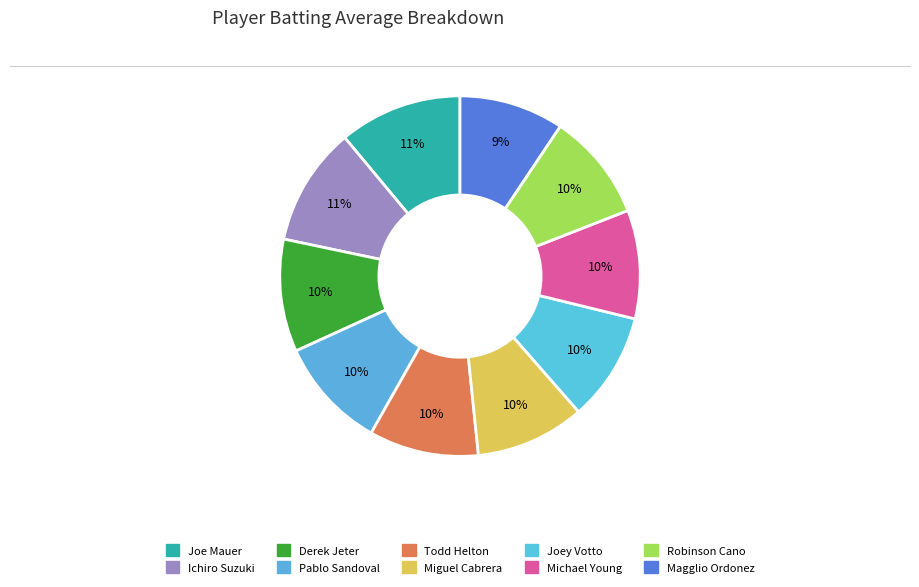

Between Joe Mauer and Joey Votto, which is larger?

Joe Mauer